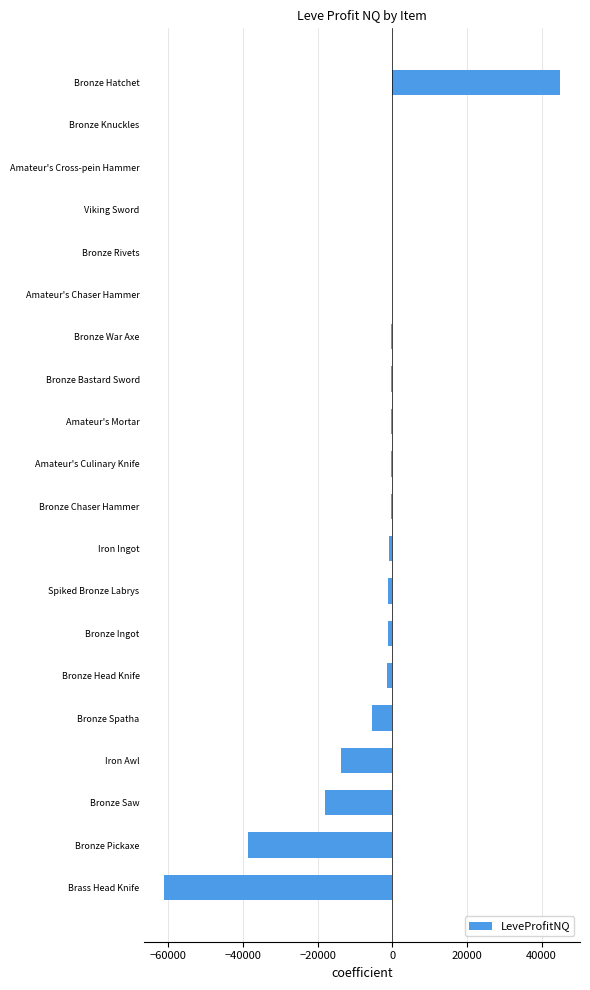

Which category has the highest value across all series?

Bronze Hatchet